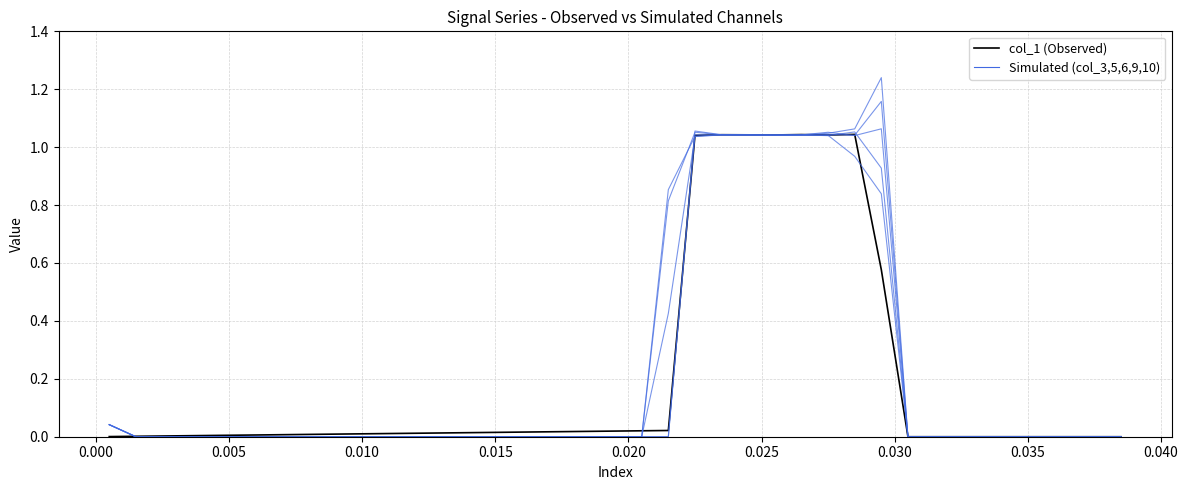

How many lines are shown in the chart?

6